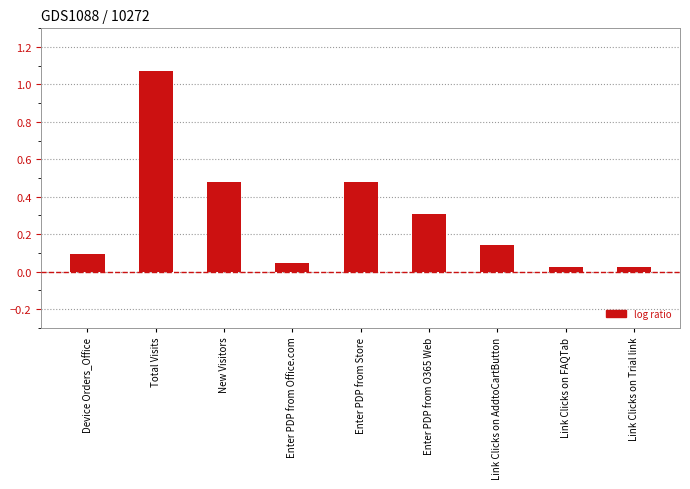

True or false: the data shows 0.5 at Enter PDP from O365 Web.

False